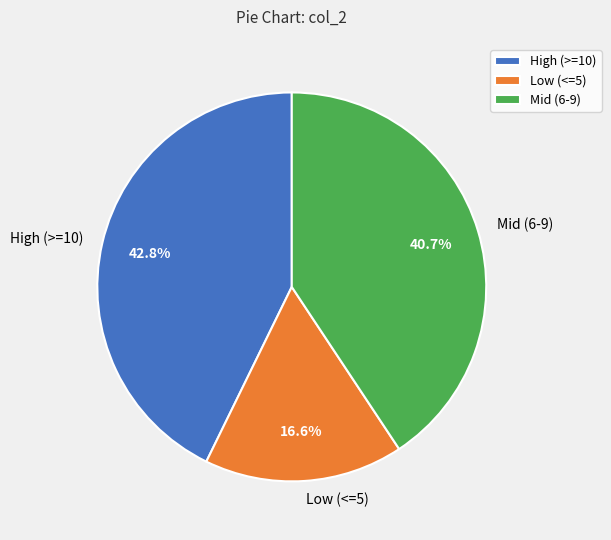

Which has a higher value, High (>=10) or Low (<=5)?

High (>=10)